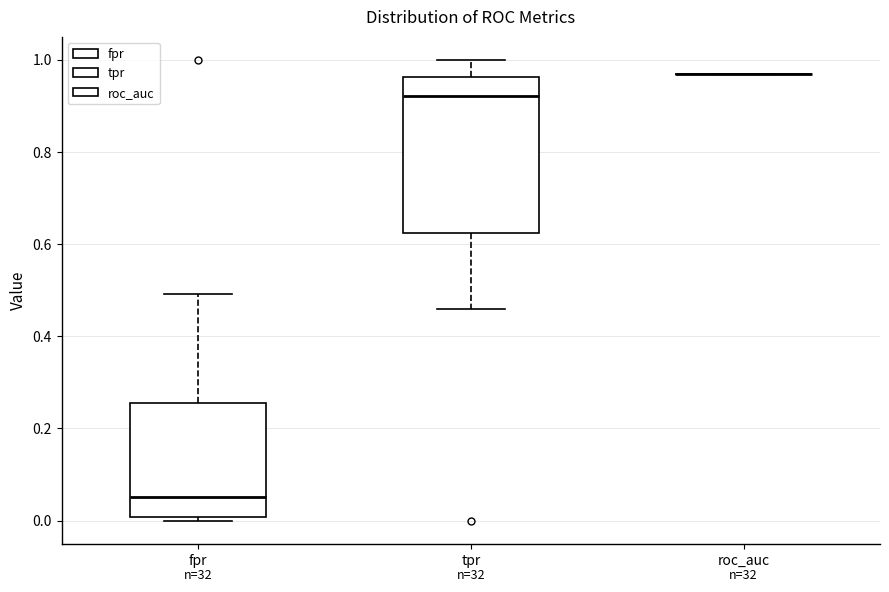

Reading left to right, read every box against the y-axis: the position of its median line, the range the box covers, and the ends of its whiskers. The values are not printed on the chart, so give them approximately, as read against the axis.

fpr: median 0.06, box 0.00 to 0.26, whiskers 0.00 (just below the box's lower edge) to 0.50
tpr: median 0.92, box 0.62 to 0.96, whiskers 0.46 to 1.00
roc_auc: box collapsed to a line at 0.96, whiskers 0.96 to 0.96